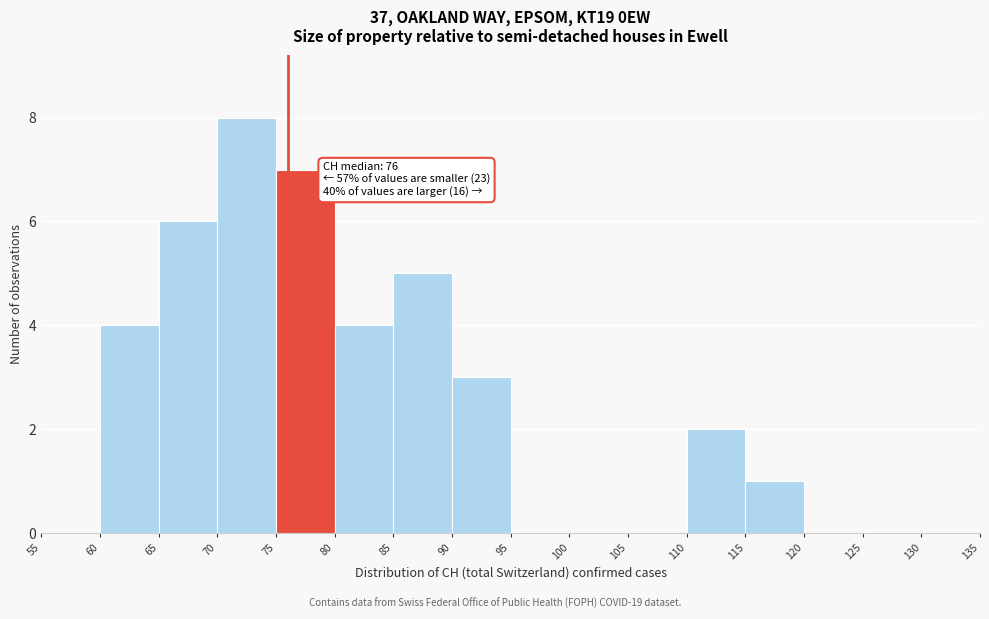

Which range on the x-axis has the tallest bar?

70 to 75